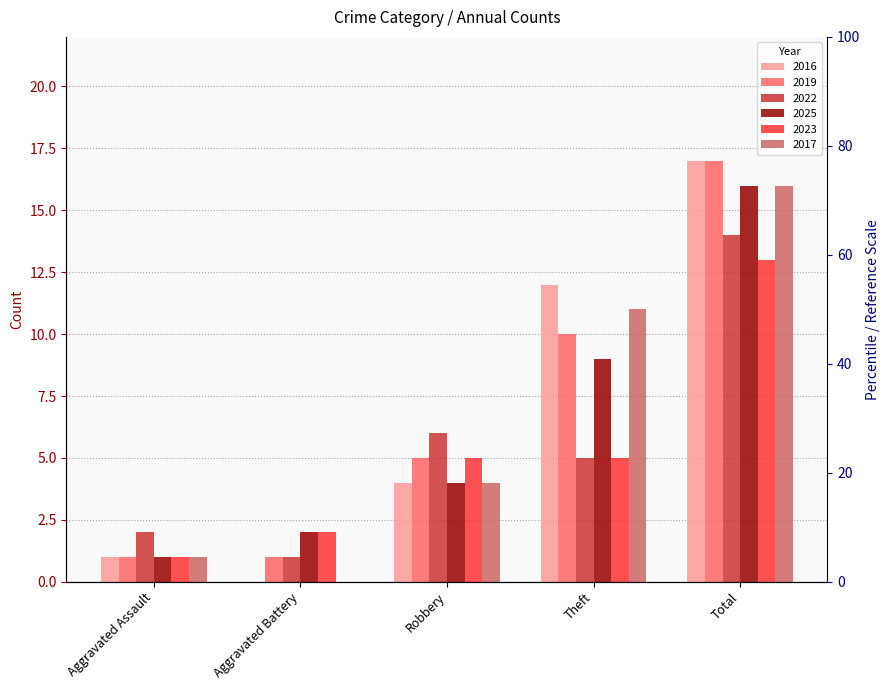

At how many categories does at least one series exceed 8?

2